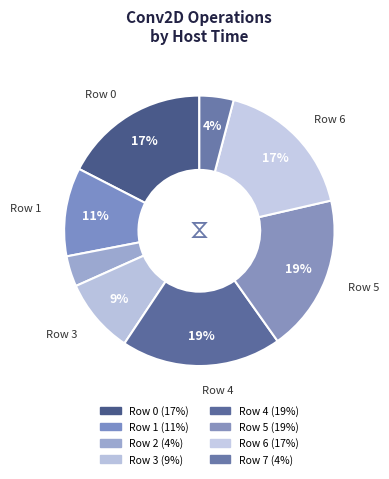

How many slices are in this pie chart?

8